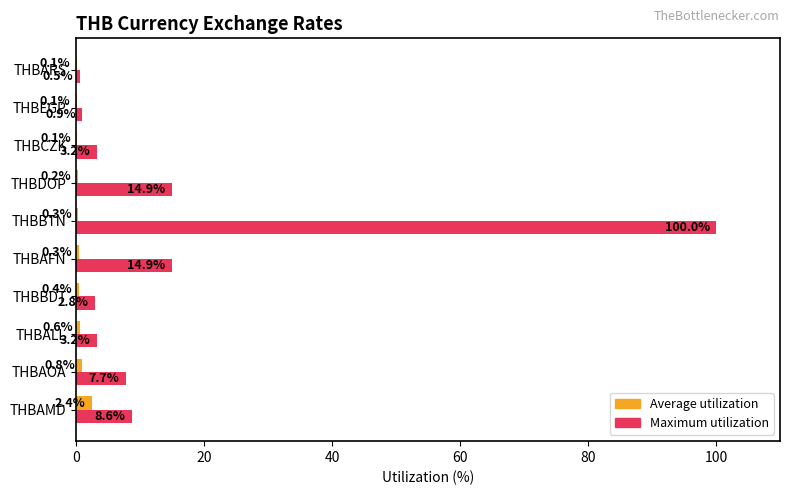

What is the maximum value for Maximum utilization?

100.0